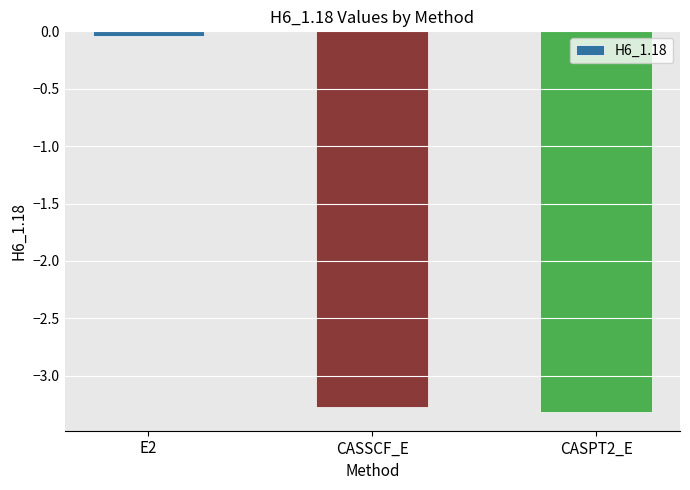

What position from the right is CASPT2_E?

1